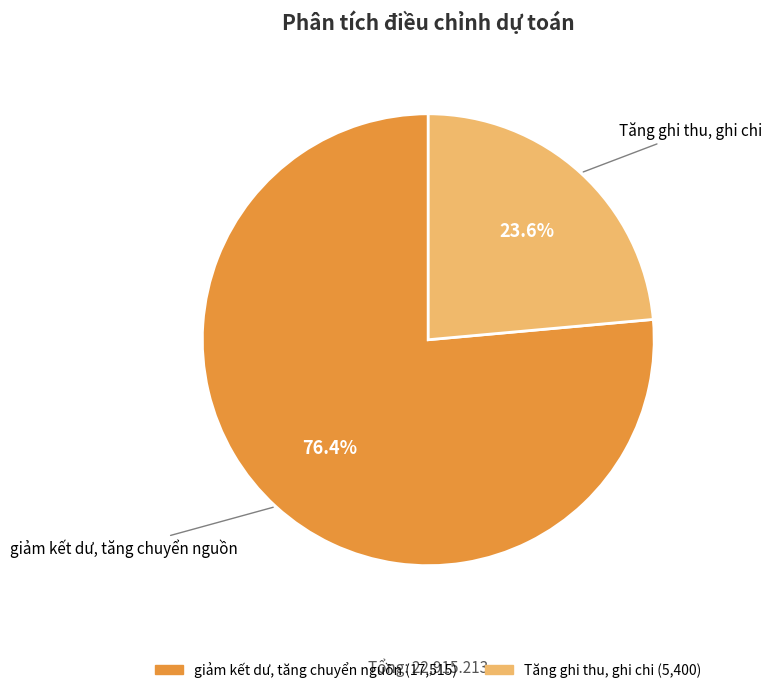

Count the number of slices in the pie.

2